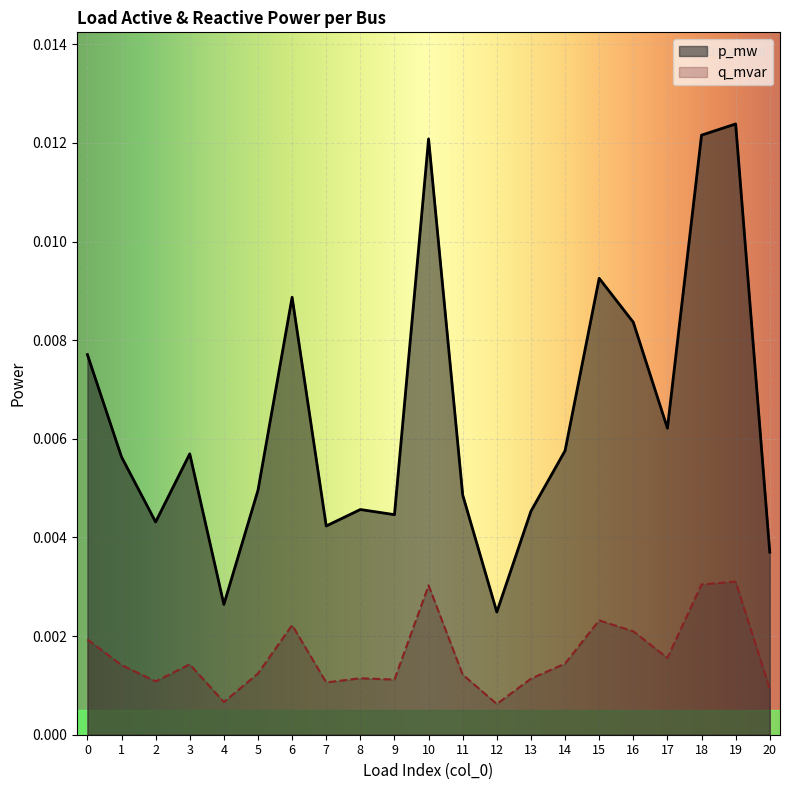

Which series changed the most between 2 and 13?

p_mw